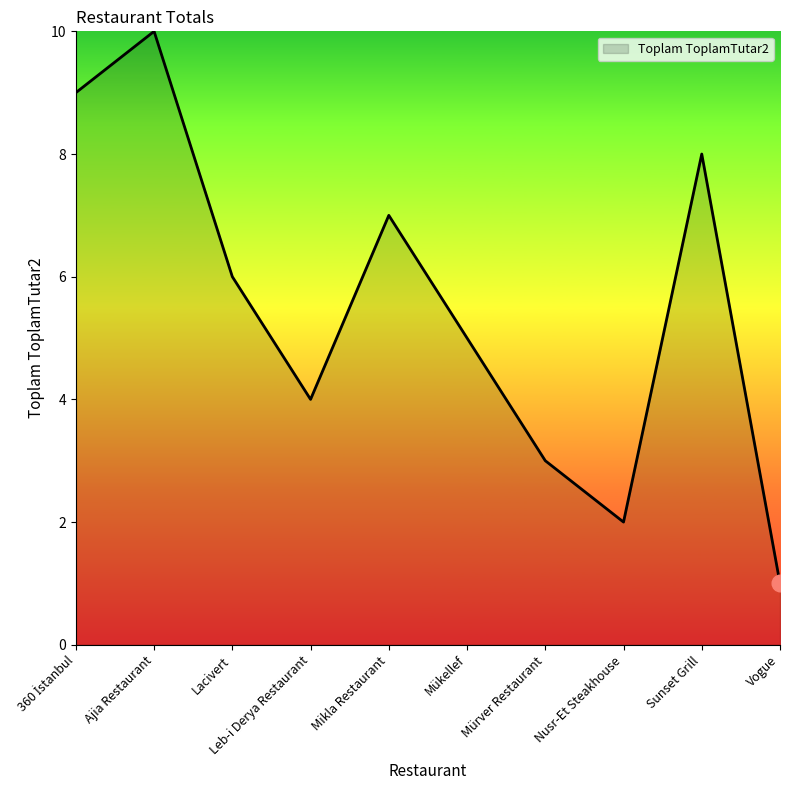

How many lines are shown in the chart?

1